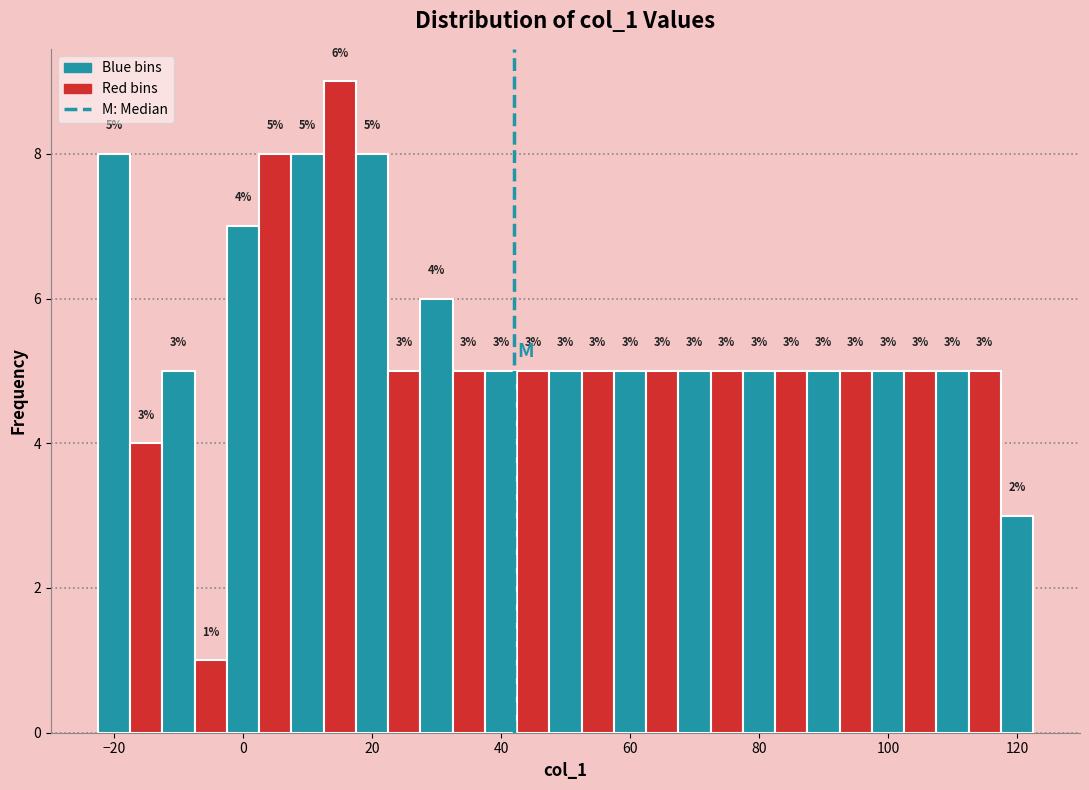

Read against the x-axis, roughly where is the centre of the tallest bar?

16